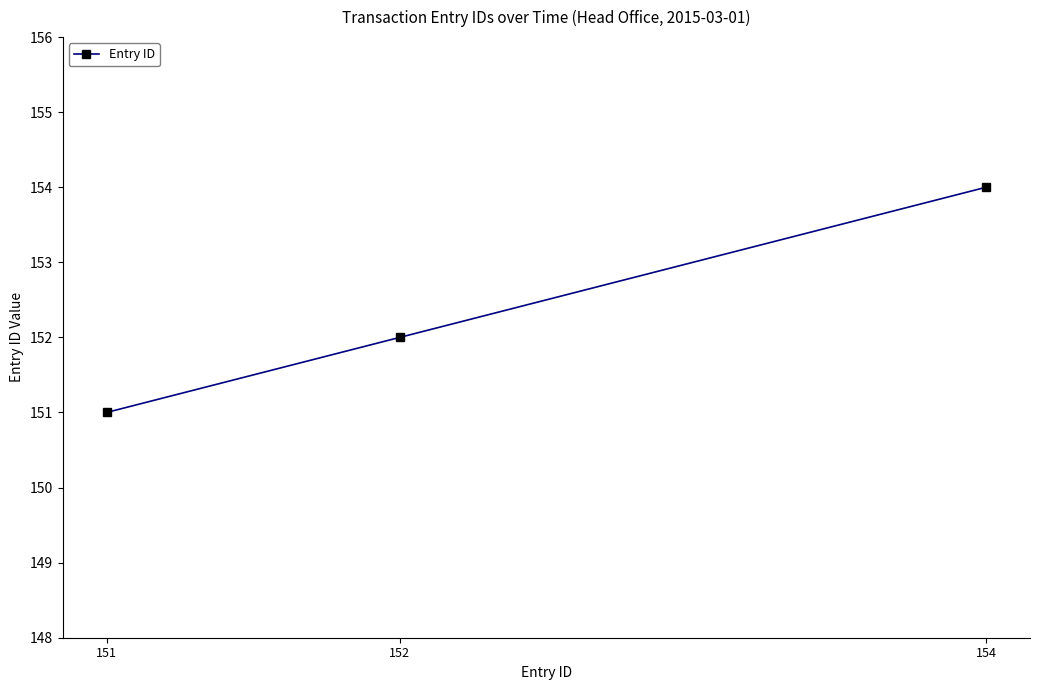

What is the sum of the values at 154 and 152?

306